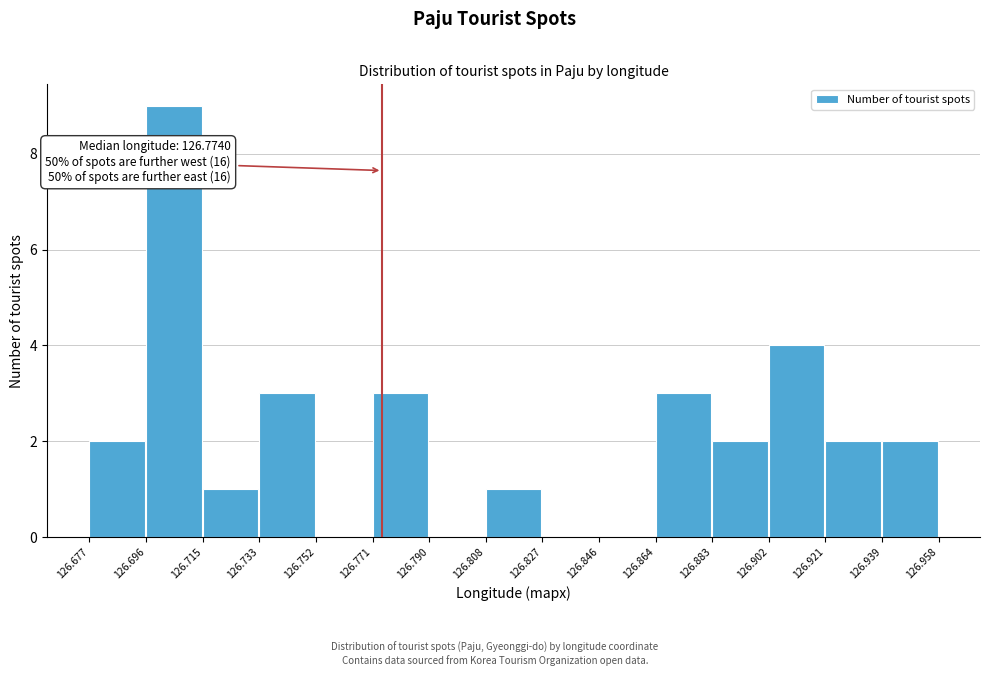

Over which range of the x-axis is the bar tallest?

126.696 to 126.715